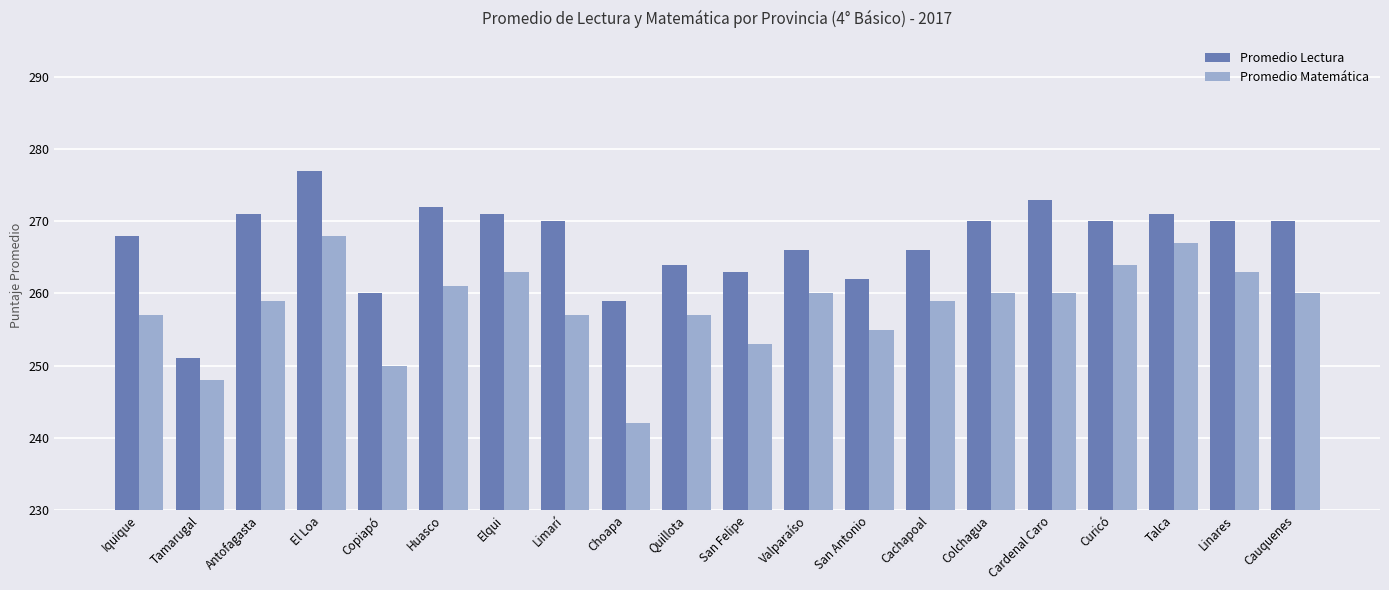

Rank the series at Tamarugal from highest to lowest value.

Promedio Lectura, Promedio Matemática